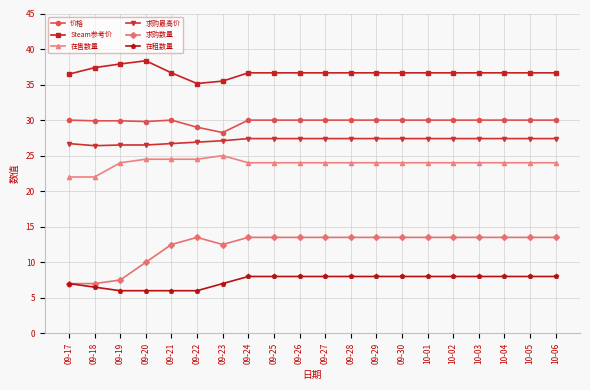

How many data points does each series have?

20